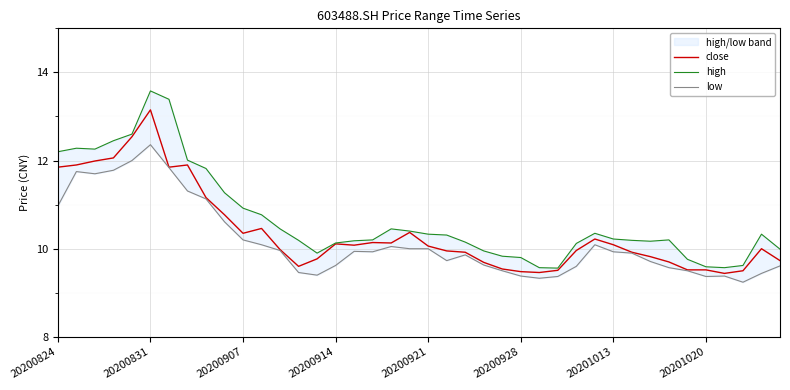

List the series in order of their overall mean, highest first.

high, close, low